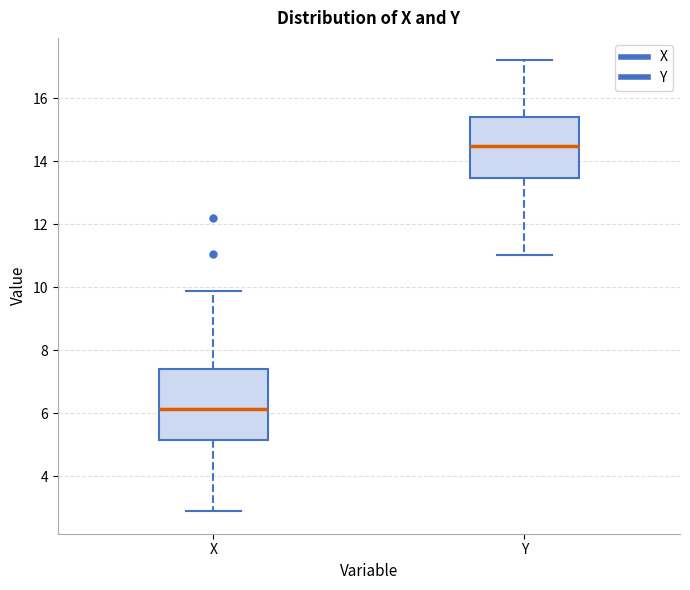

Reading left to right, transcribe this box plot: for each box, give where its median line is, the range the box spans, and where its two whiskers end, as read against the y-axis. The values are not printed on the chart, so give them approximately, as read against the axis.

X: median 6.2, box 5.2 to 7.4, whiskers 2.8 to 9.8
Y: median 14.4, box 13.4 to 15.4, whiskers 11.0 to 17.2